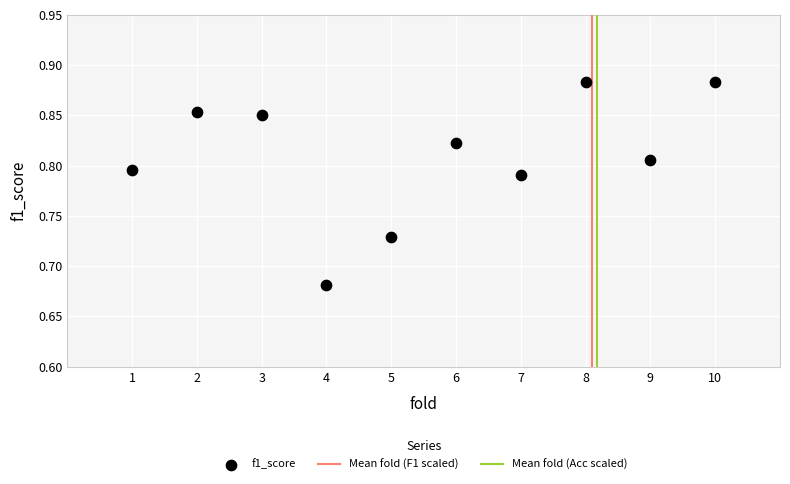

What is the average X value?

5.5